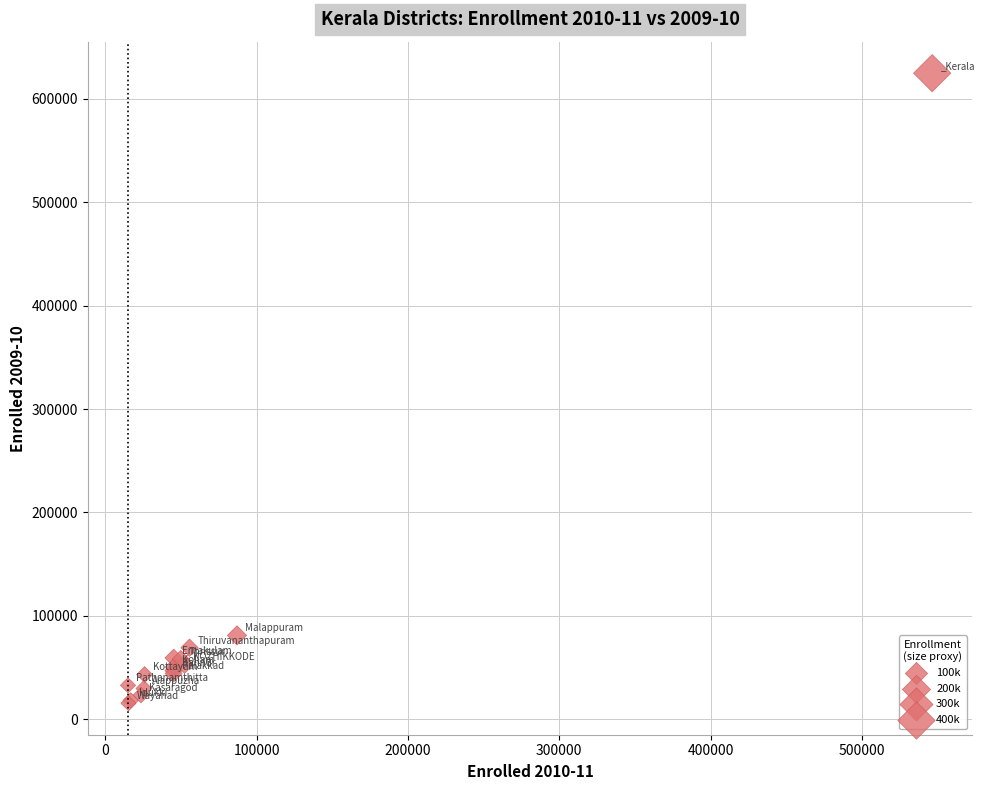

What Y value in the scatter plot is closest to 320179?

81066